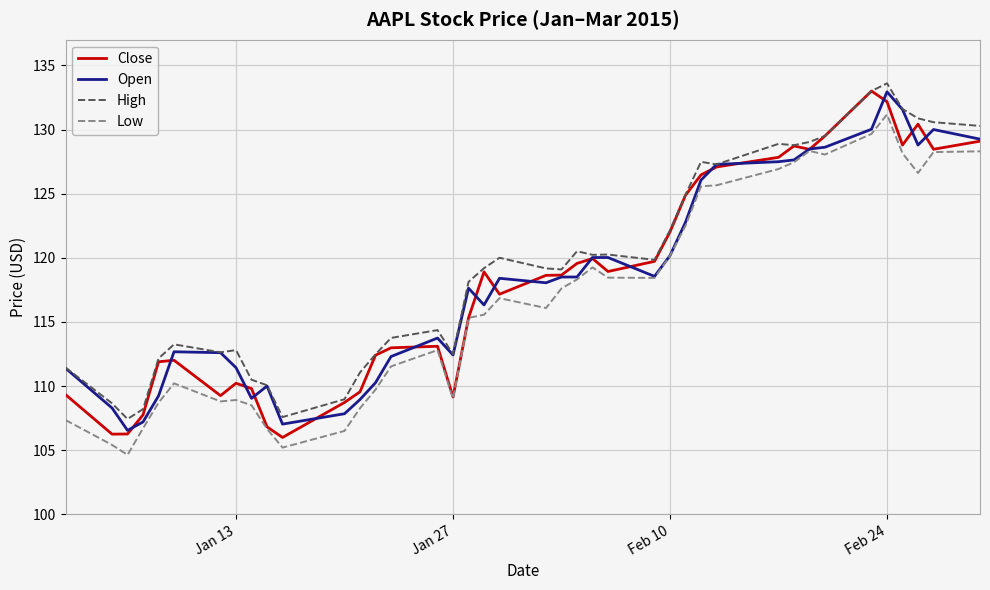

What is the lowest value of the High series?

107.4